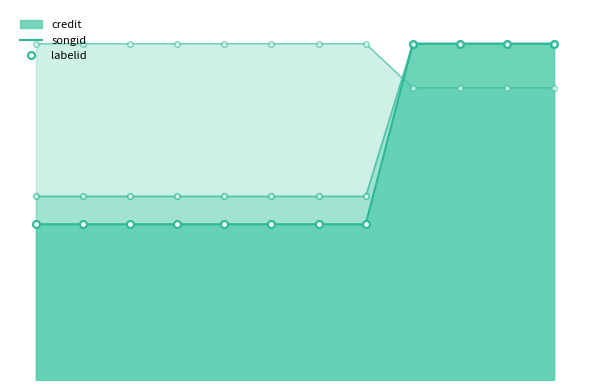

True or false: credit has a value of 1.0 at 75865.

True